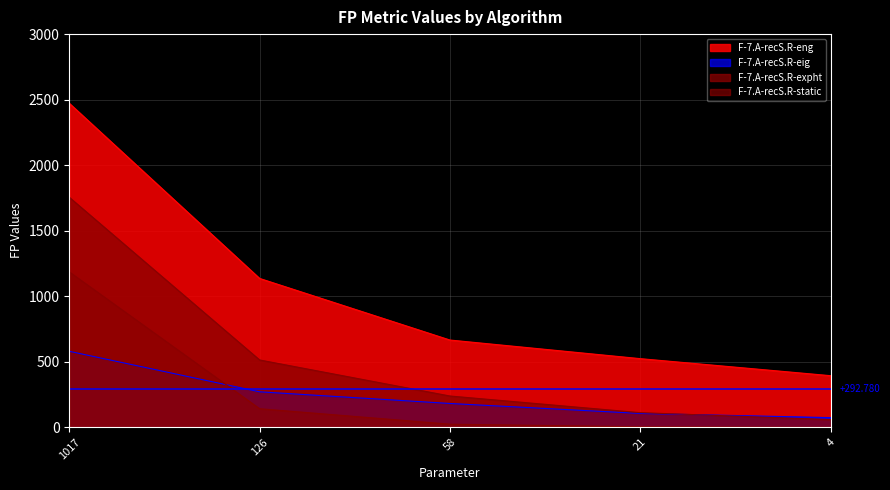

Does the chart have visible grid lines?

Yes